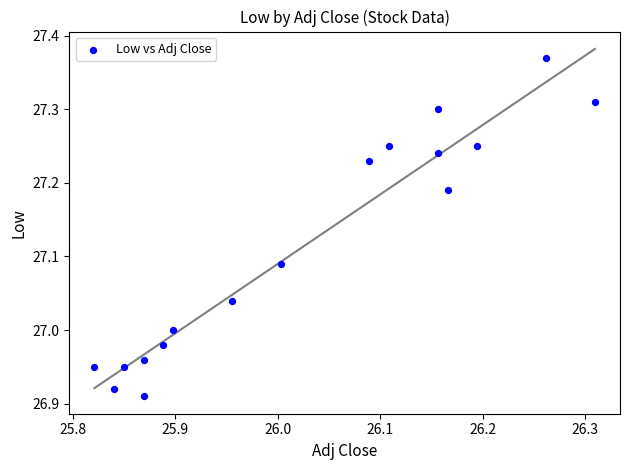

What is the range of X values (max minus min)?

0.5